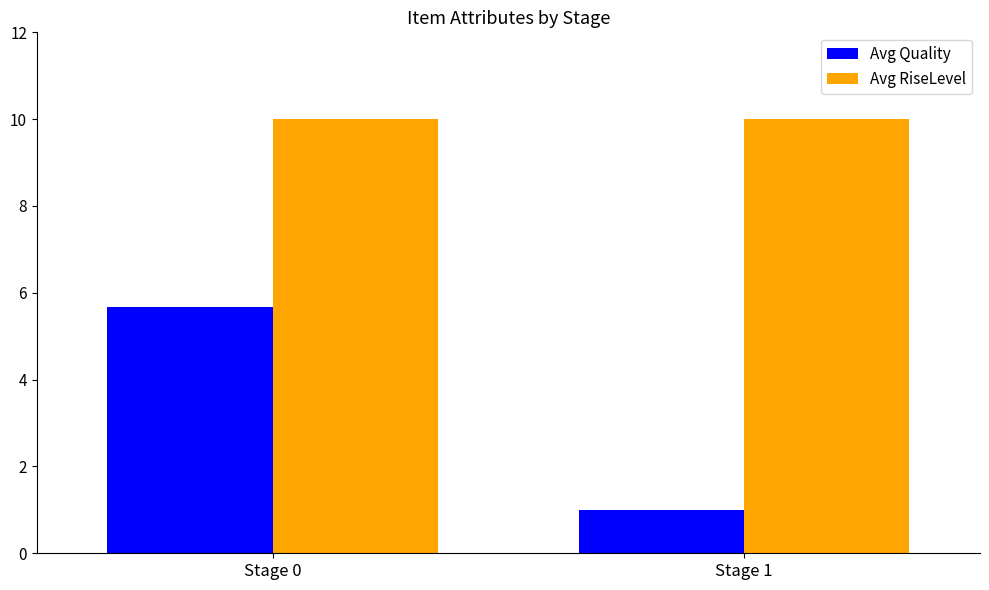

What is the value of the Avg RiseLevel bar at the 2nd from the left?

10.0